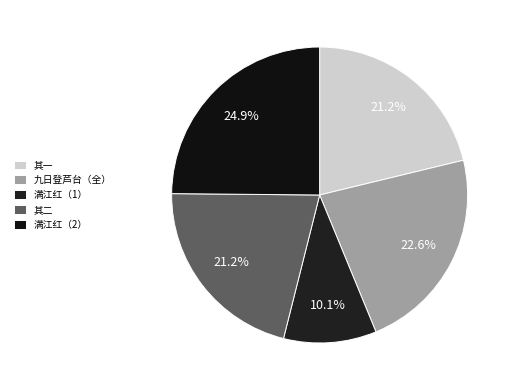

Rank the categories by value from lowest to highest.

满江红·戊寅秋杪，吴陵遇刘炎裔、叔裔兄弟，明日即送之金陵, 九日登芦台怀于鳞元美兄弟明卿诸君子二首 其一, 九日登芦台怀于鳞元美兄弟明卿诸君子二首 其二, 九日登芦台怀于鳞元美兄弟明卿诸君子二首, 满江红·戊寅秋杪，吴陵遇刘炎裔、叔裔兄弟，明日即送之金陵